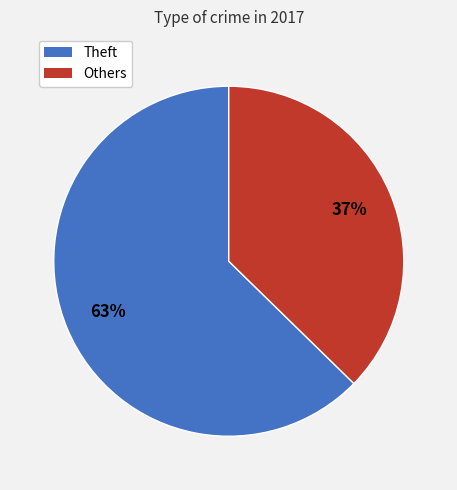

Is there a majority slice in this chart?

Yes